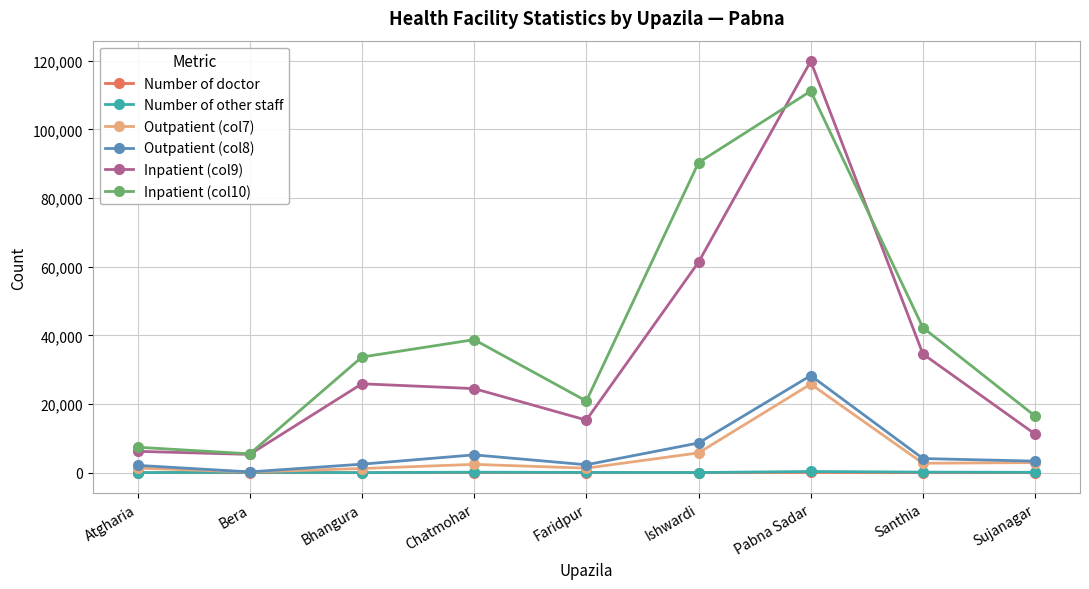

How many distinct data groups are displayed?

6